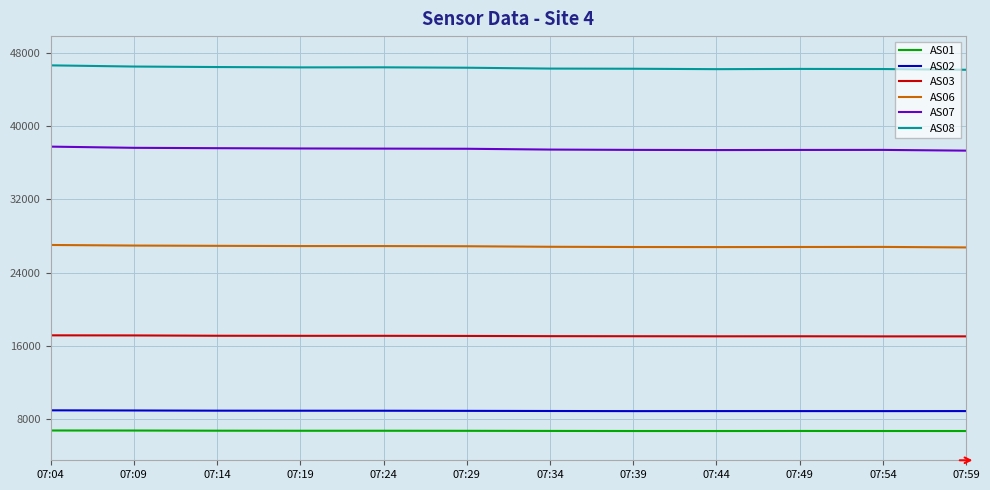

What is the spread (max minus min) of values at 07:29?

39615